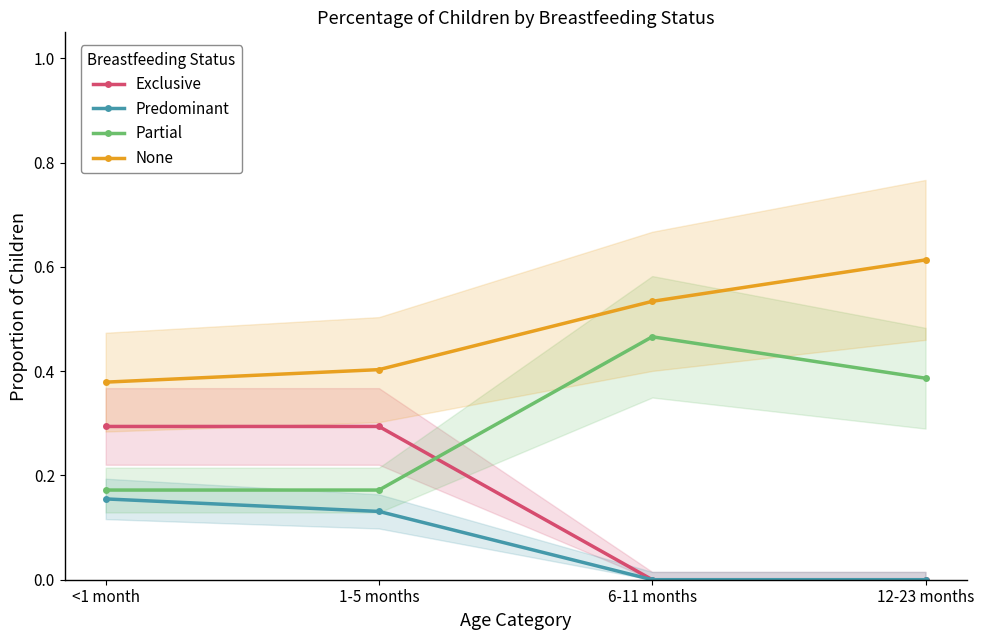

At which category is the sum across all series the highest?

<1 month